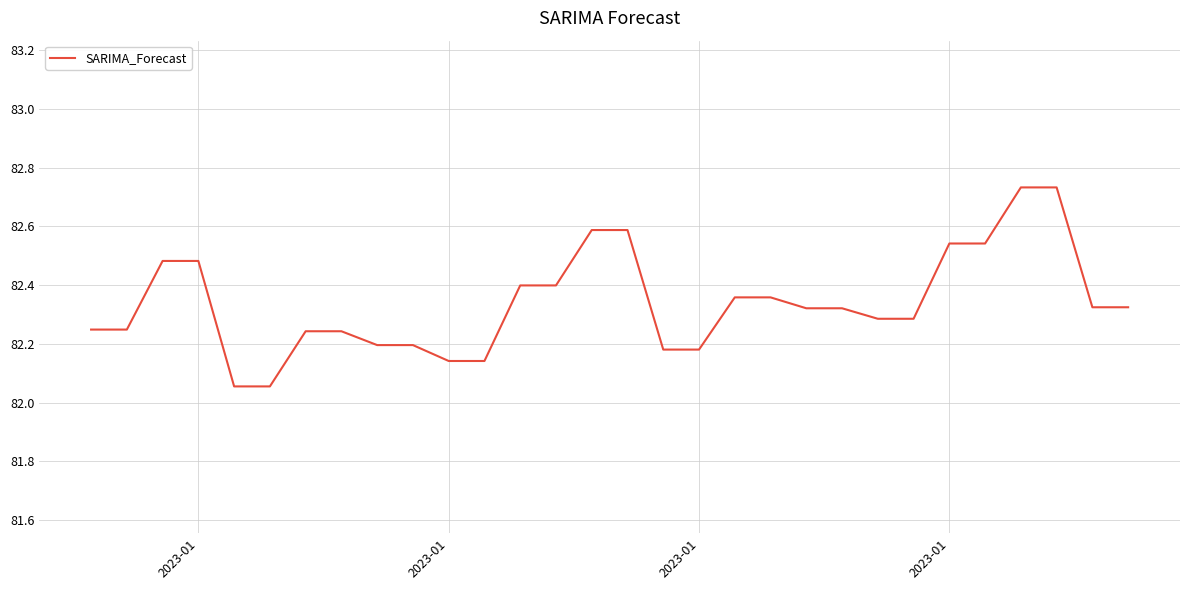

Reading left to right, transcribe all the data shown in this chart.

82.2	82.2	82.5	82.5	82.1	82.1	82.2	82.2	82.2	82.2	82.1	82.1	82.4	82.4	82.6	82.6	82.2	82.2	82.4	82.4	82.3	82.3	82.3	82.3	82.5	82.5	82.7	82.7	82.3	82.3